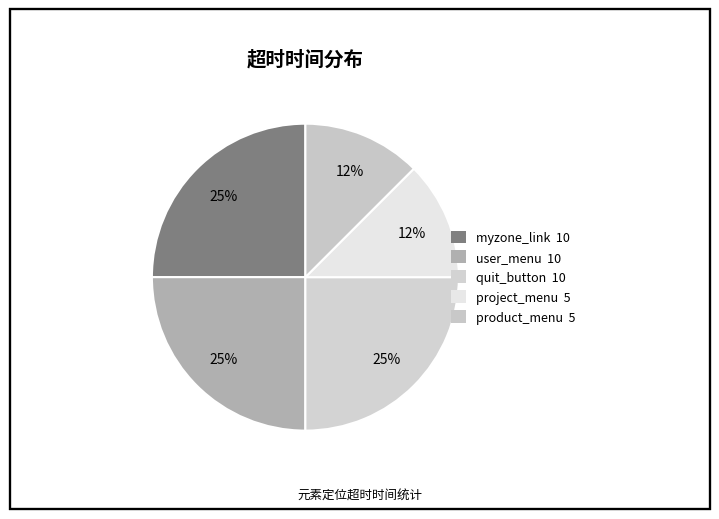

Is project_menu the majority of the pie?

No